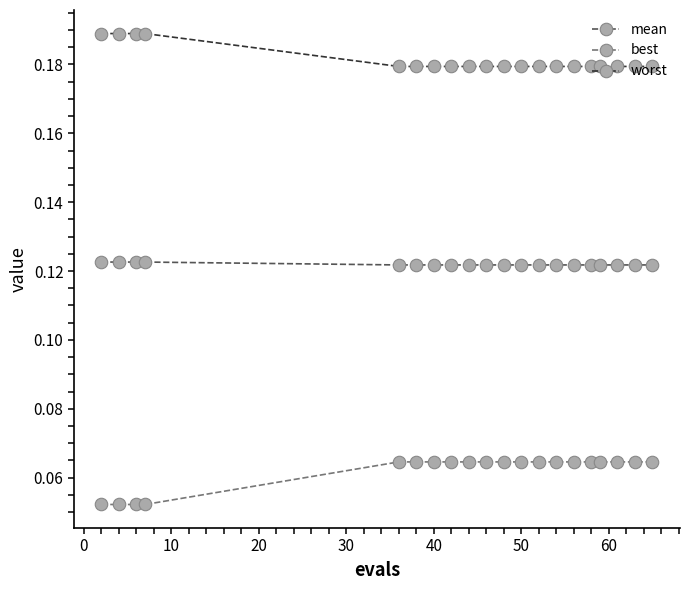

True or false: worst and best intersect in this chart.

False